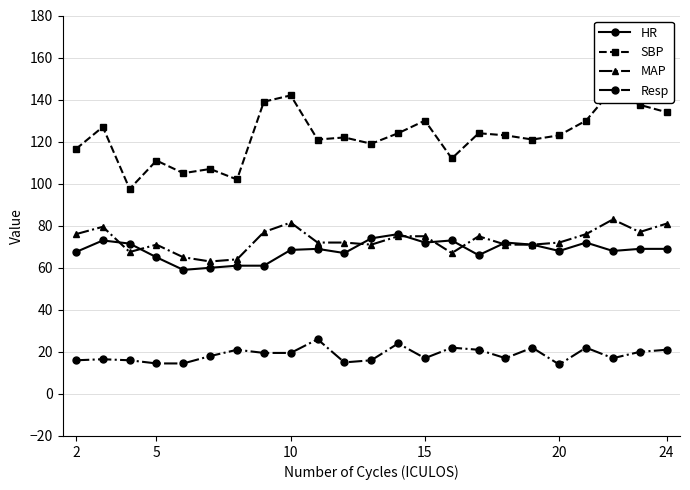

Is the value of MAP at 2 greater than the value of Resp at 5?

Yes